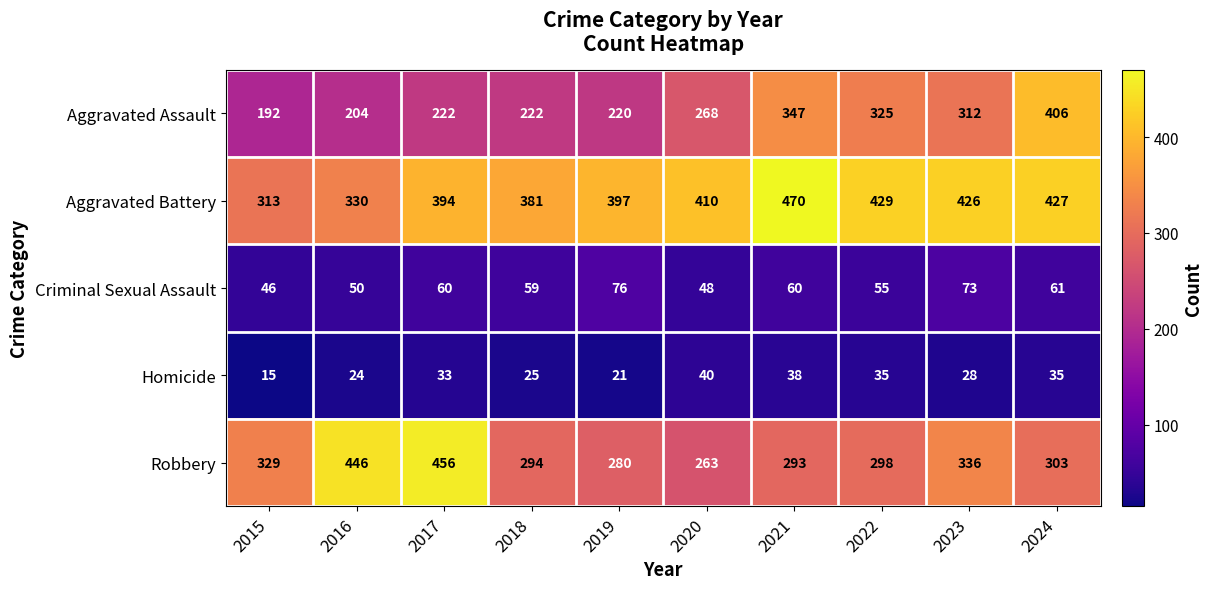

What is the total value across all series at 2020?

1029